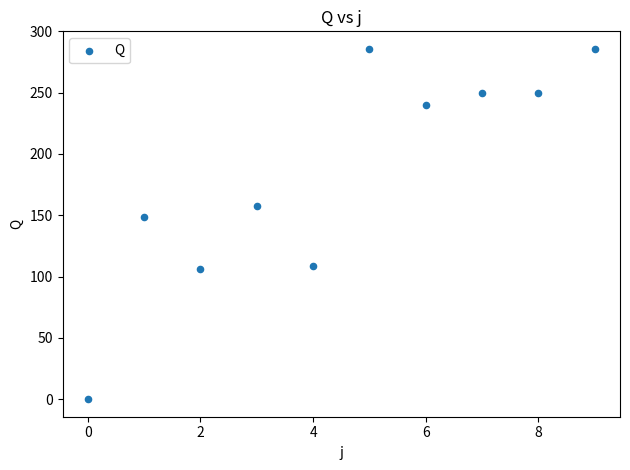

What Y value in the scatter plot is closest to 142?

148.6